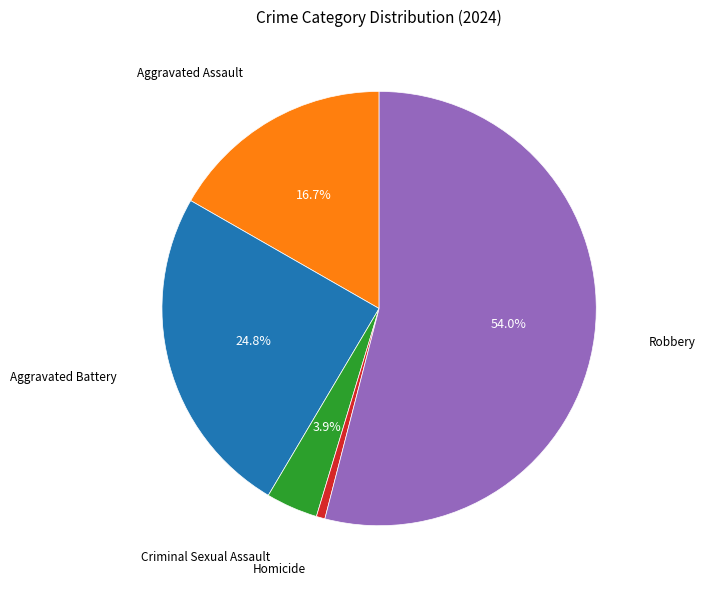

Is there any slice that represents more than half of the pie?

Yes